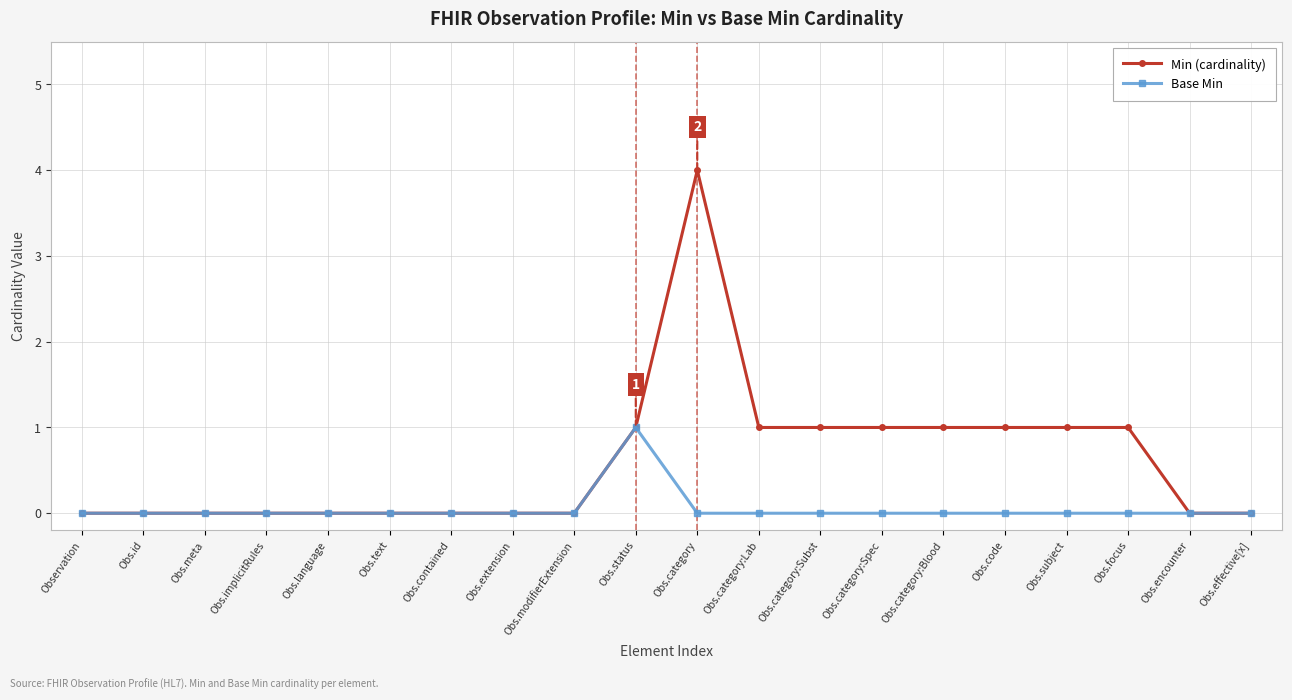

Reading left to right, list all the values displayed in this chart.

Min (cardinality): Observation=0	Obs.id=0	Obs.meta=0	Obs.implicitRules=0	Obs.language=0	Obs.text=0	Obs.contained=0	Obs.extension=0	Obs.modifierExtension=0	Obs.status=1	Obs.category=4	Obs.category:Lab=1	Obs.category:Subst=1	Obs.category:Spec=1	Obs.category:Blood=1	Obs.code=1	Obs.subject=1	Obs.focus=1	Obs.encounter=0	Obs.effective[x]=0
Base Min: Observation=0	Obs.id=0	Obs.meta=0	Obs.implicitRules=0	Obs.language=0	Obs.text=0	Obs.contained=0	Obs.extension=0	Obs.modifierExtension=0	Obs.status=1	Obs.category=0	Obs.category:Lab=0	Obs.category:Subst=0	Obs.category:Spec=0	Obs.category:Blood=0	Obs.code=0	Obs.subject=0	Obs.focus=0	Obs.encounter=0	Obs.effective[x]=0